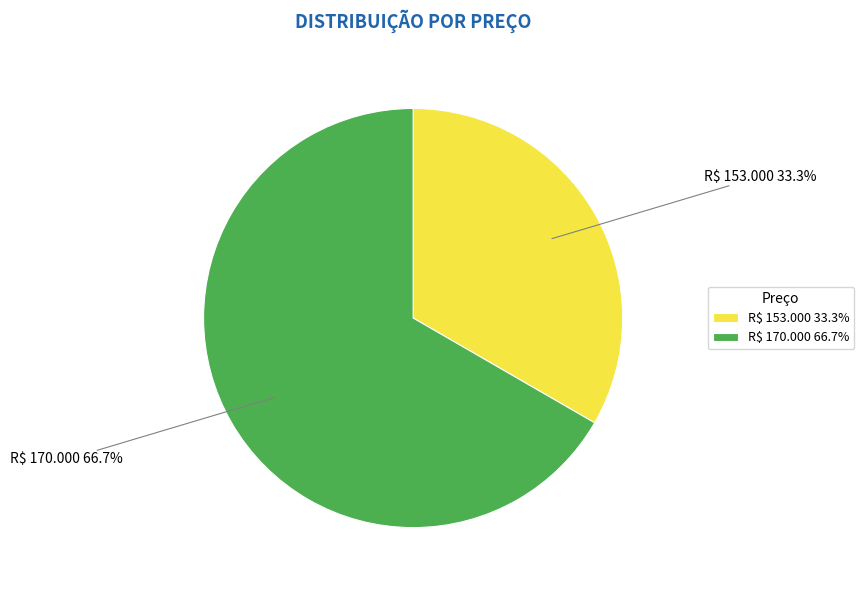

Which category has the smallest portion of the pie?

R$ 153.000